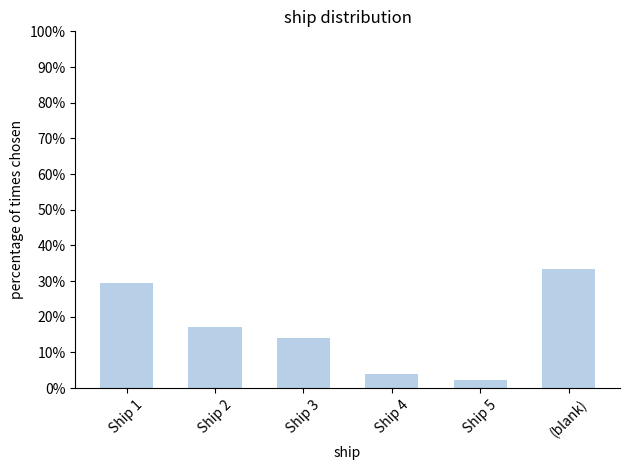

Does the chart contain any negative values?

No